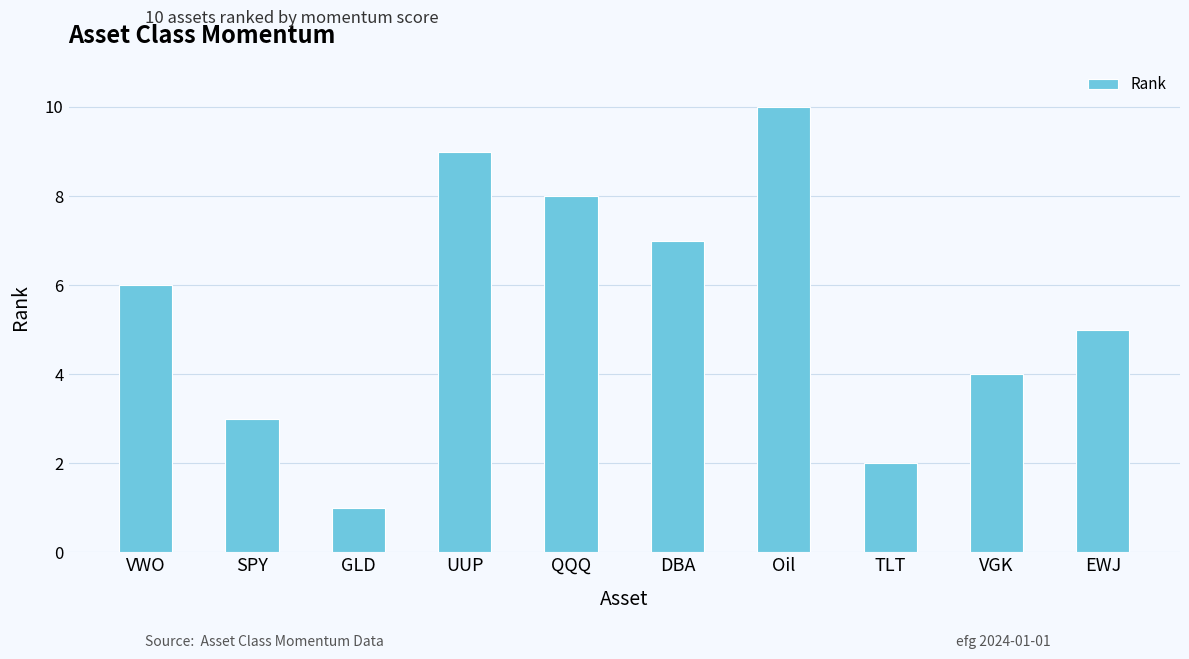

What is the label of the 2nd bar from the left?

SPY